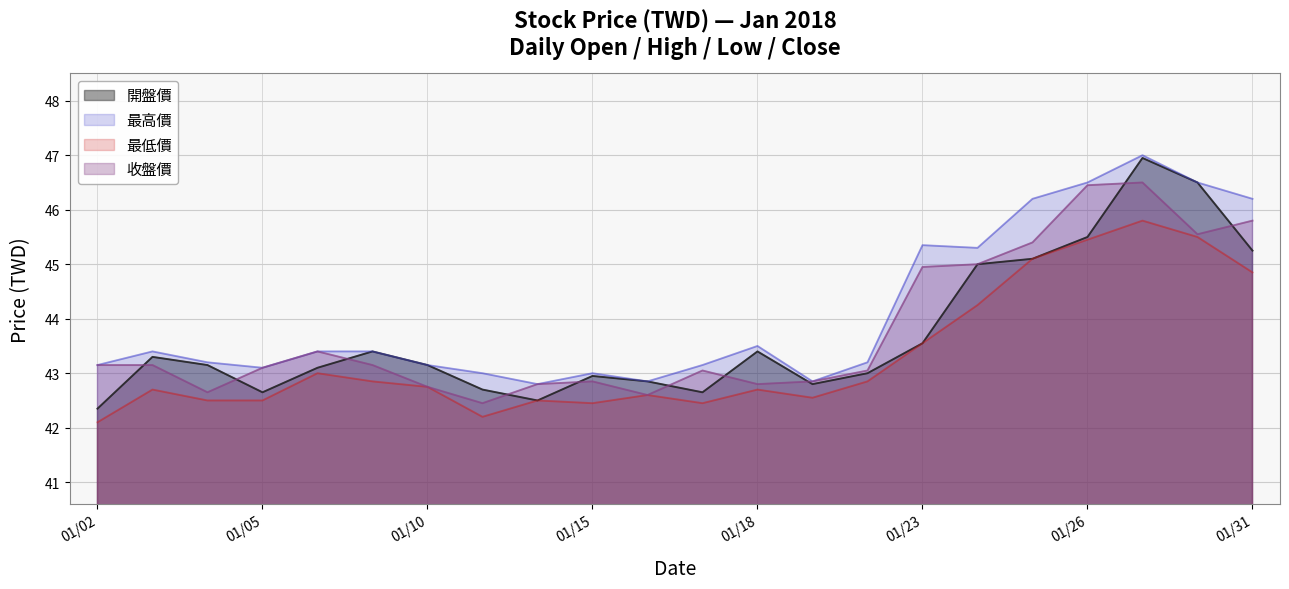

Is the value of 開盤價 at 01/15 greater than the value of 收盤價 at 01/26?

No